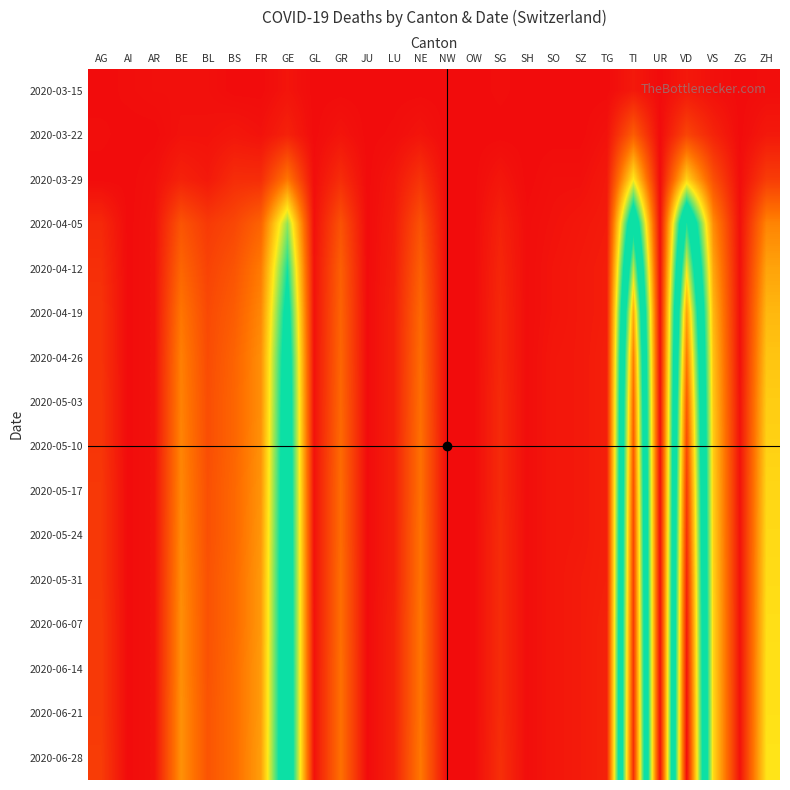

What is the maximum value shown in the chart?

327